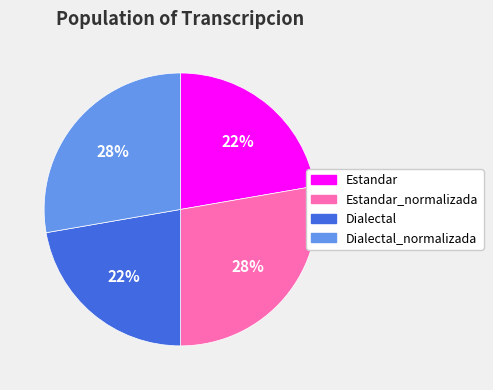

Between Dialectal and Estandar_normalizada, which is larger?

Estandar_normalizada